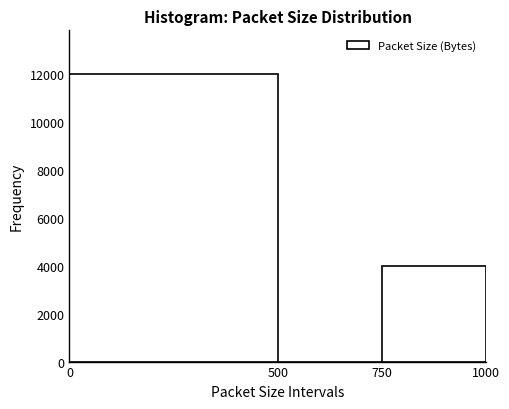

Which range on the x-axis has the tallest bar?

0 to 500